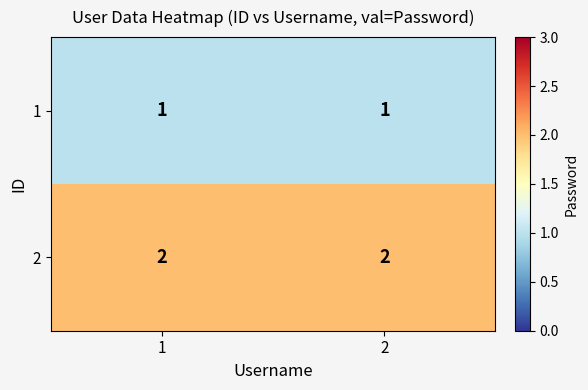

At how many categories does at least one series exceed 1?

2